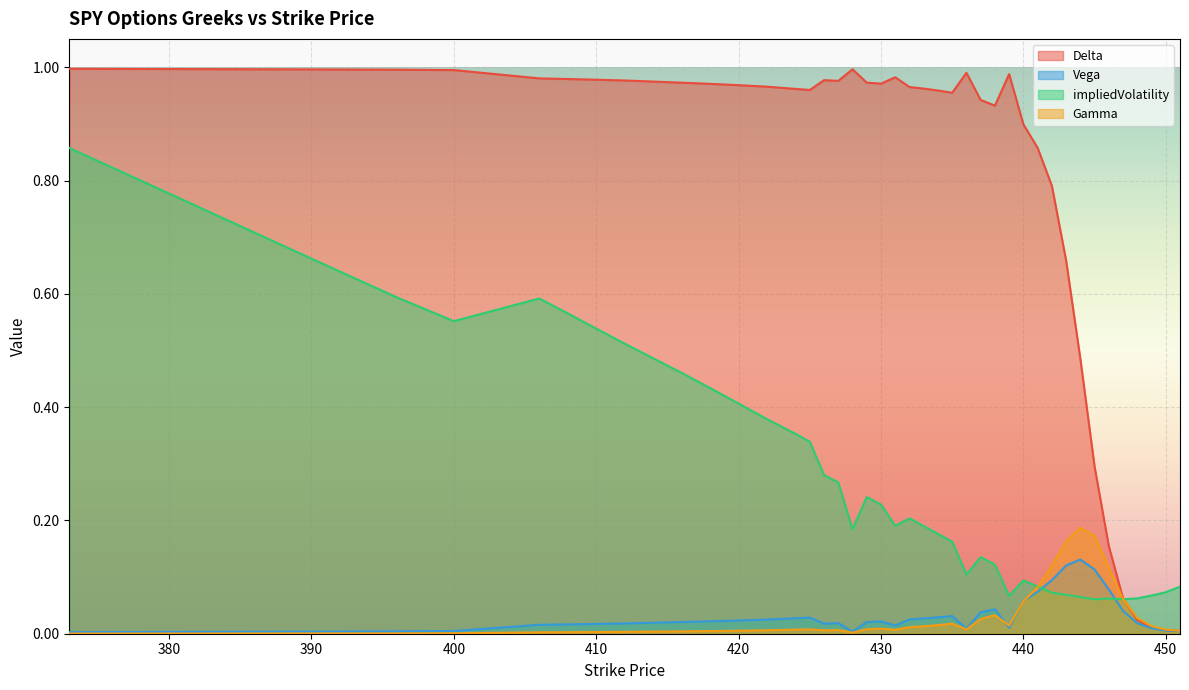

The Delta series shows 0.9 at 438. True or false?

True